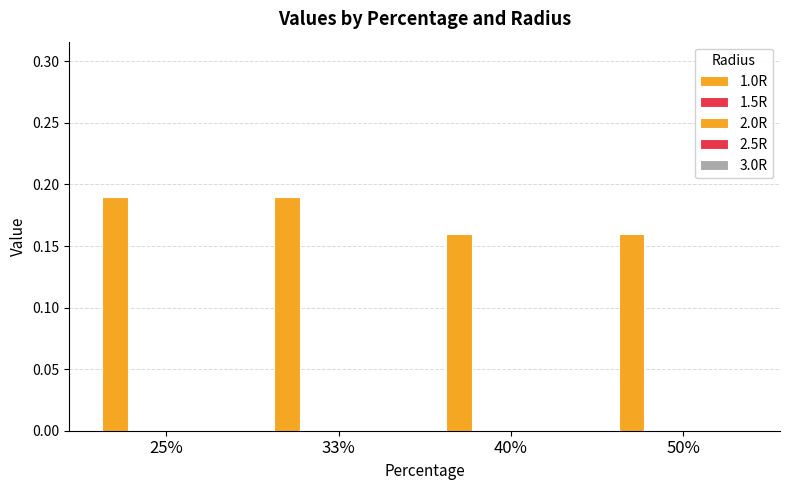

Reading right to left, extract all data points from this chart.

1.0R: 0.2	0.2	0.2	0.2
1.5R: 0.0	0.0	0.0	0.0
2.0R: 0.0	0.0	0.0	0.0
2.5R: 0.0	0.0	0.0	0.0
3.0R: 0.0	0.0	0.0	0.0